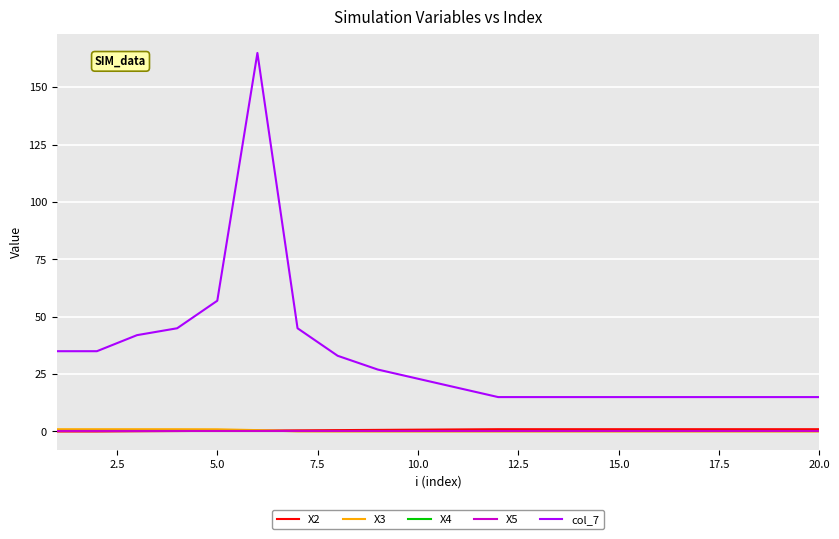

Which series has the largest total across all categories?

col_7